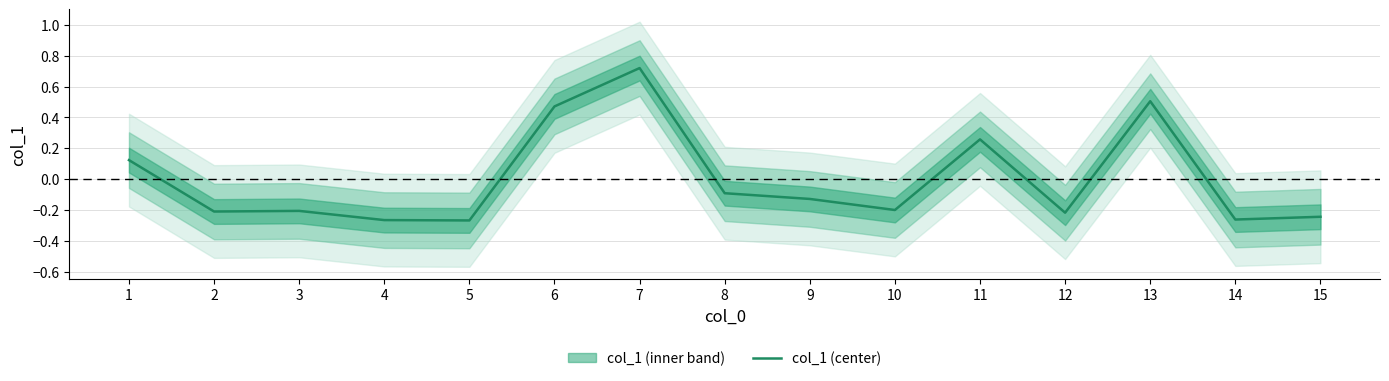

Which label corresponds to the smallest value in the chart?

5